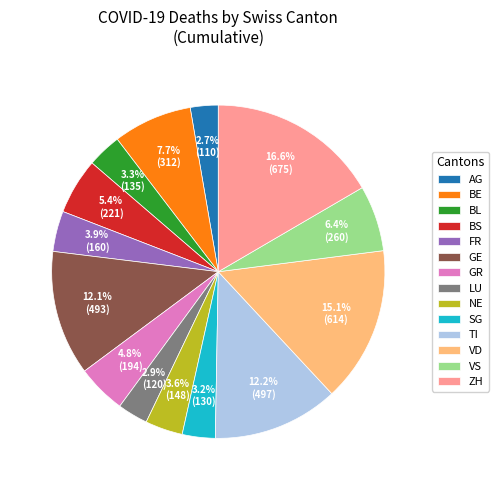

Does any single category account for the majority?

No